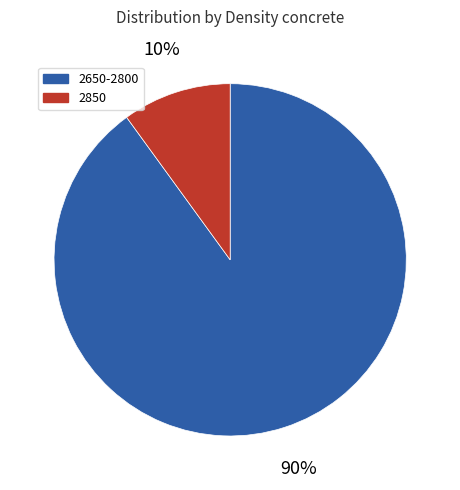

Is there a majority slice in this chart?

Yes